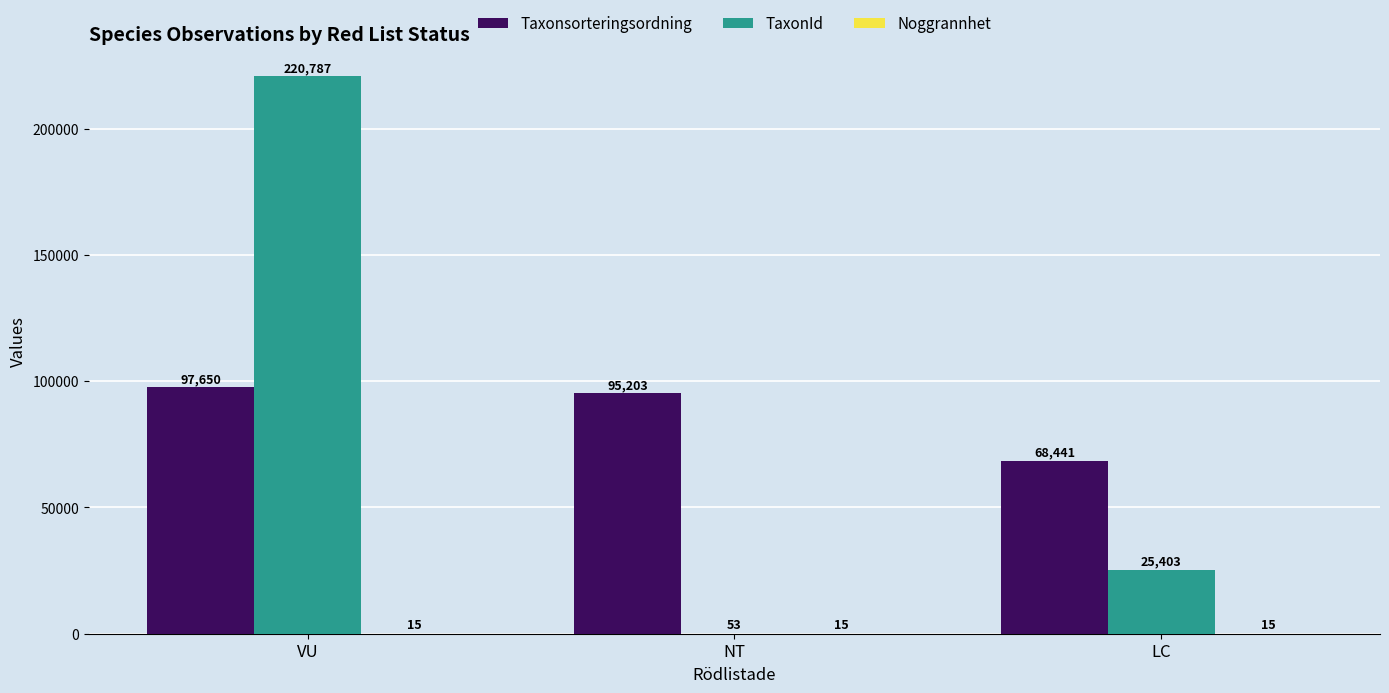

At which category is the sum across all series the highest?

VU